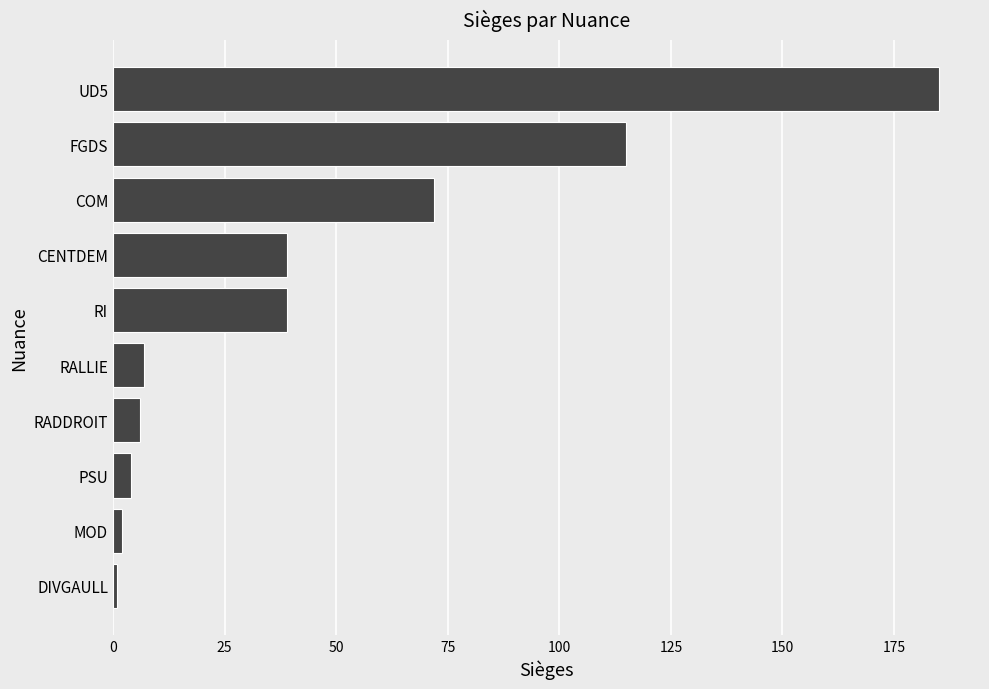

Reading bottom to top, extract all data points from this chart.

DIVGAULL=1	MOD=2	PSU=4	RADDROIT=6	RALLIE=7	RI=39	CENTDEM=39	COM=72	FGDS=115	UD5=185